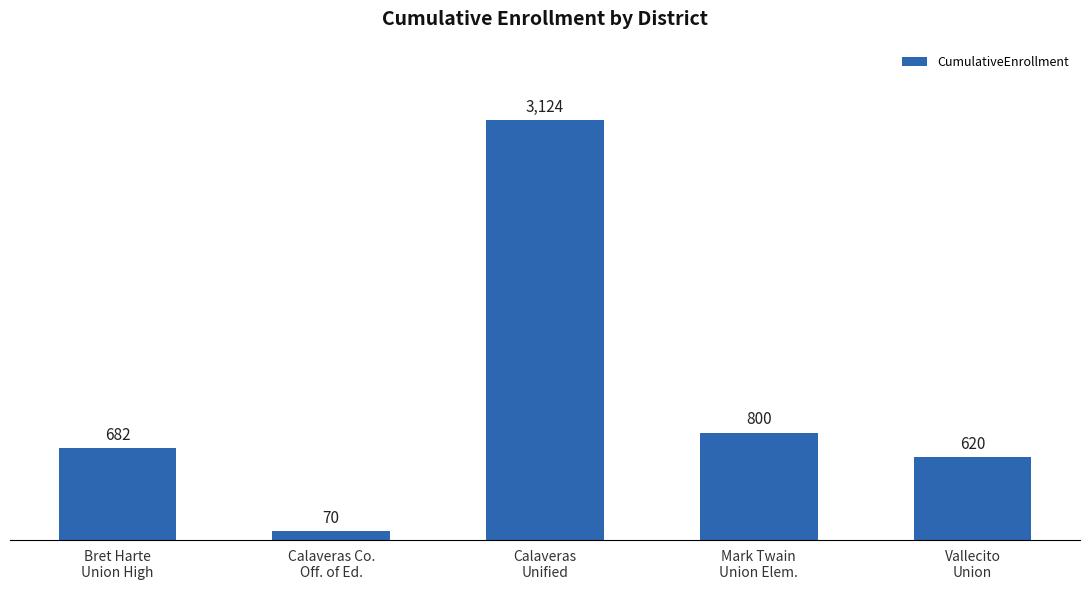

What is the difference between the values at Calaveras Co.
Off. of Ed. and Calaveras
Unified?

3054